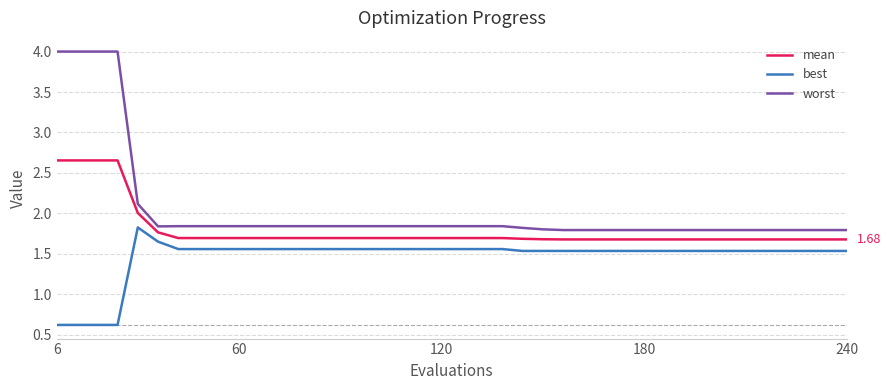

Which series has the largest total across all categories?

worst